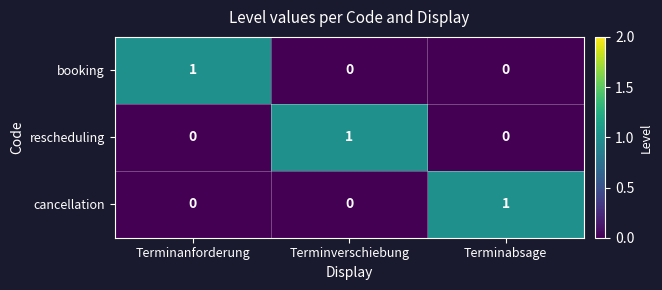

Reading left to right, extract all data points from this chart.

booking: 1	0	0
rescheduling: 0	1	0
cancellation: 0	0	1